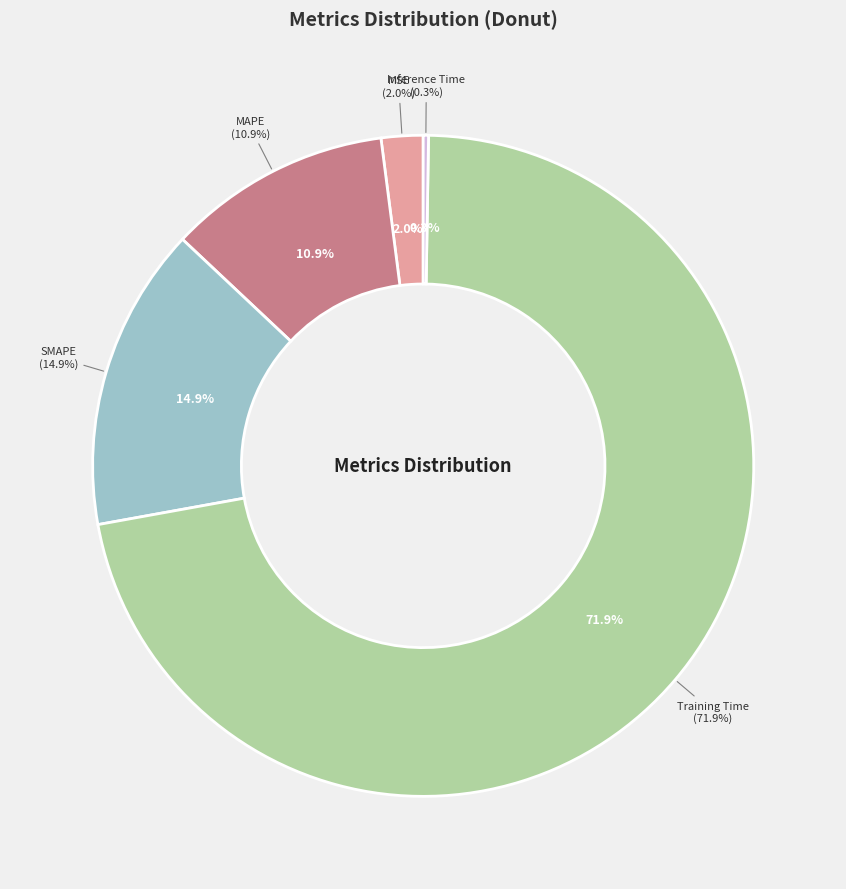

Which category has the smallest portion of the pie?

Inference Time